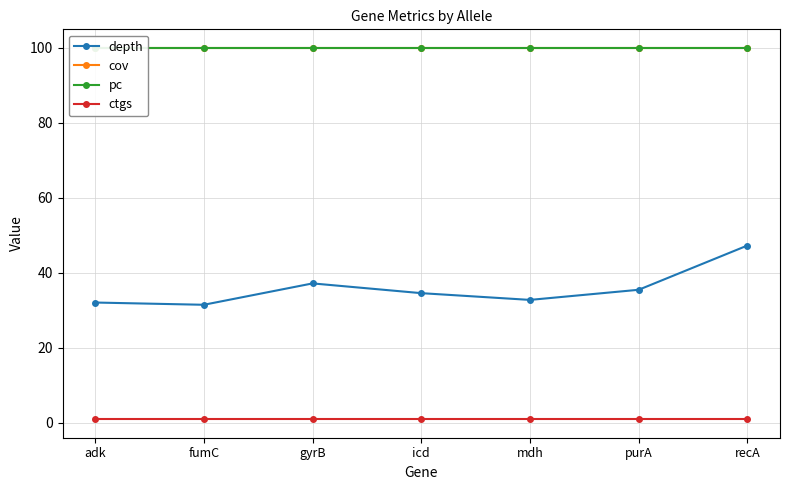

True or false: cov and depth cross at least once.

False